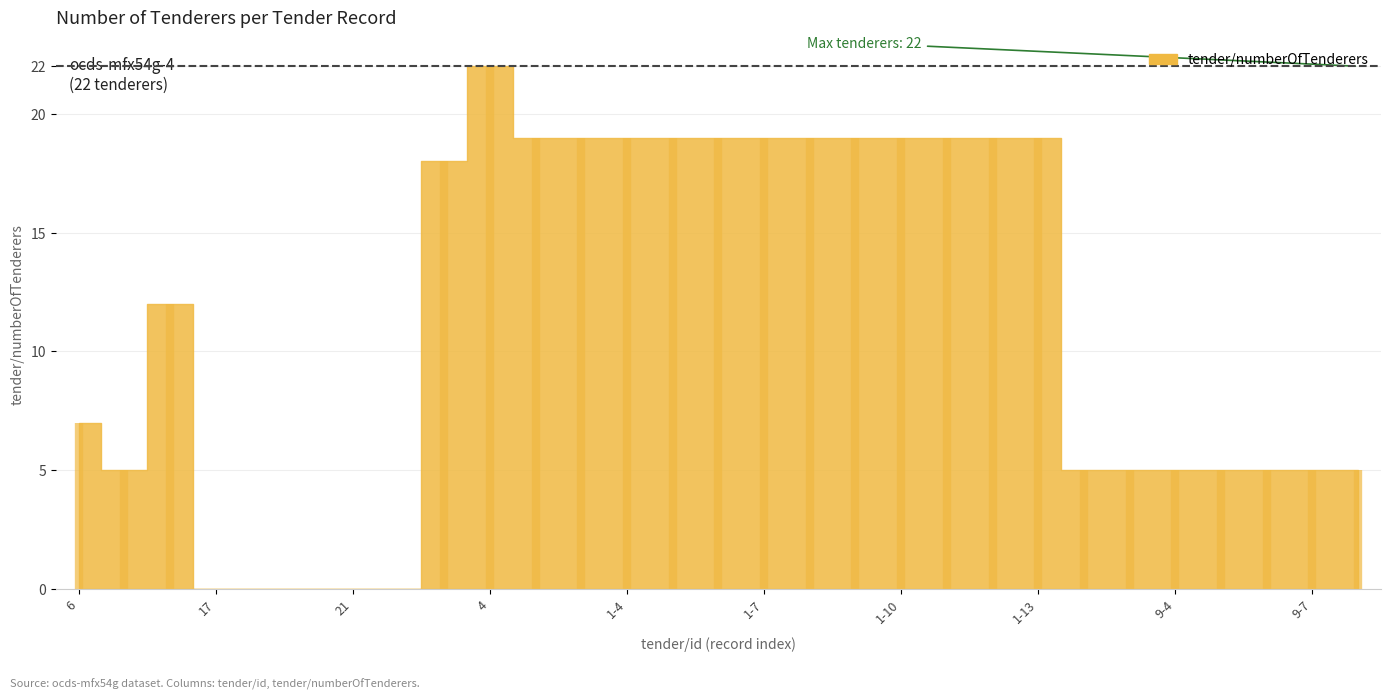

At which category does the chart reach its minimum across all series?

17